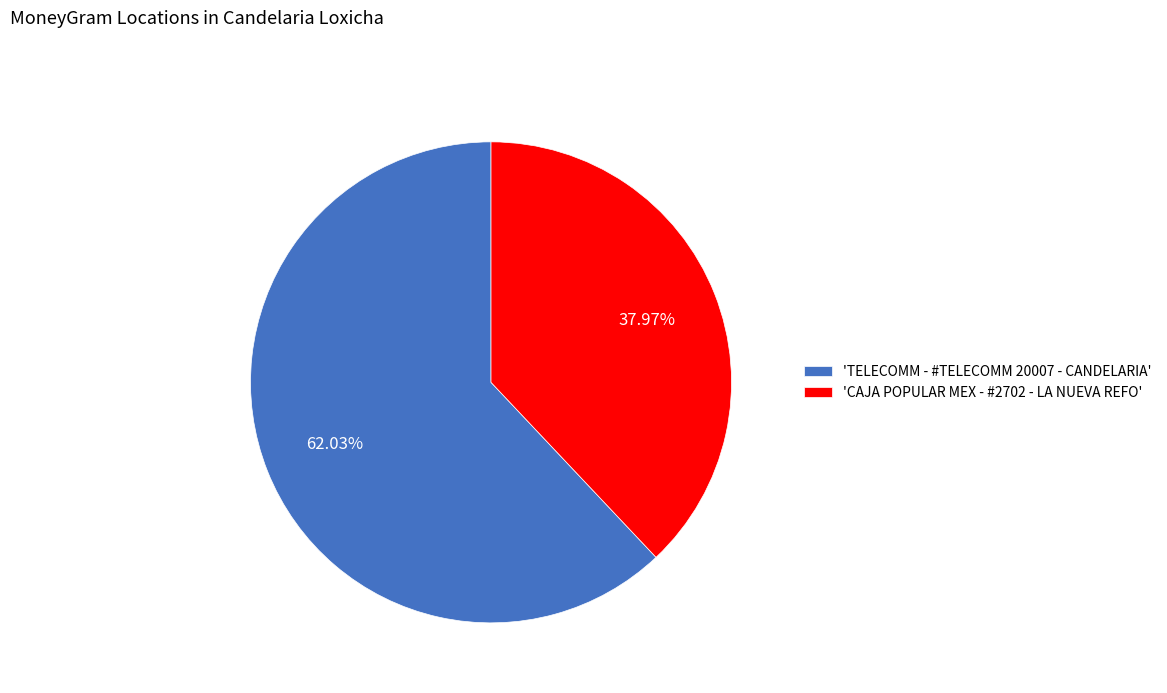

How many segments does this pie chart have?

2